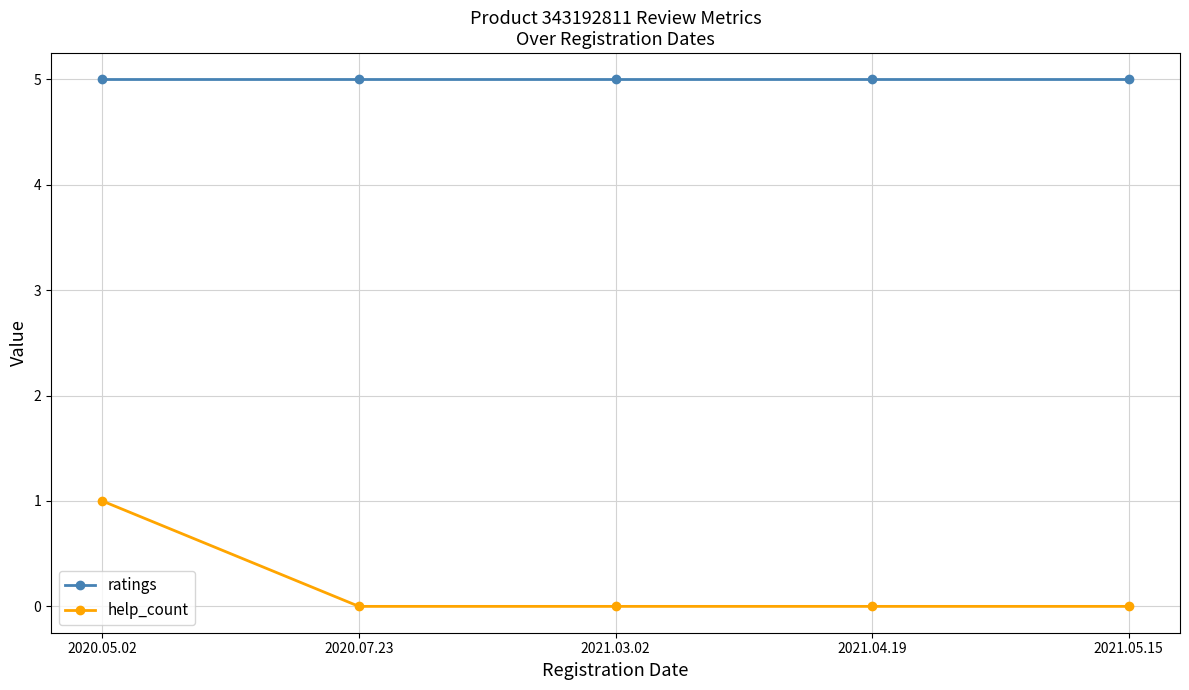

List the series in order of their overall mean, highest first.

ratings, help_count